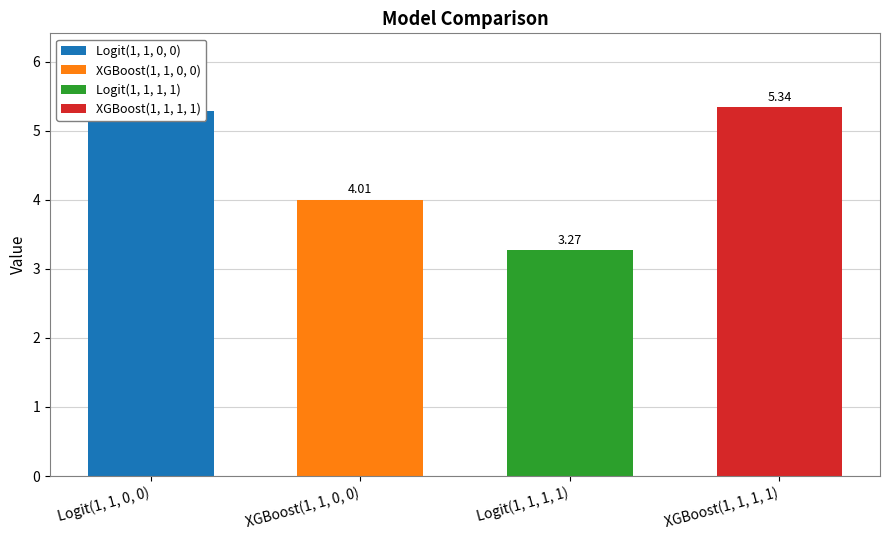

What is the difference between the maximum and second lowest values?

1.3